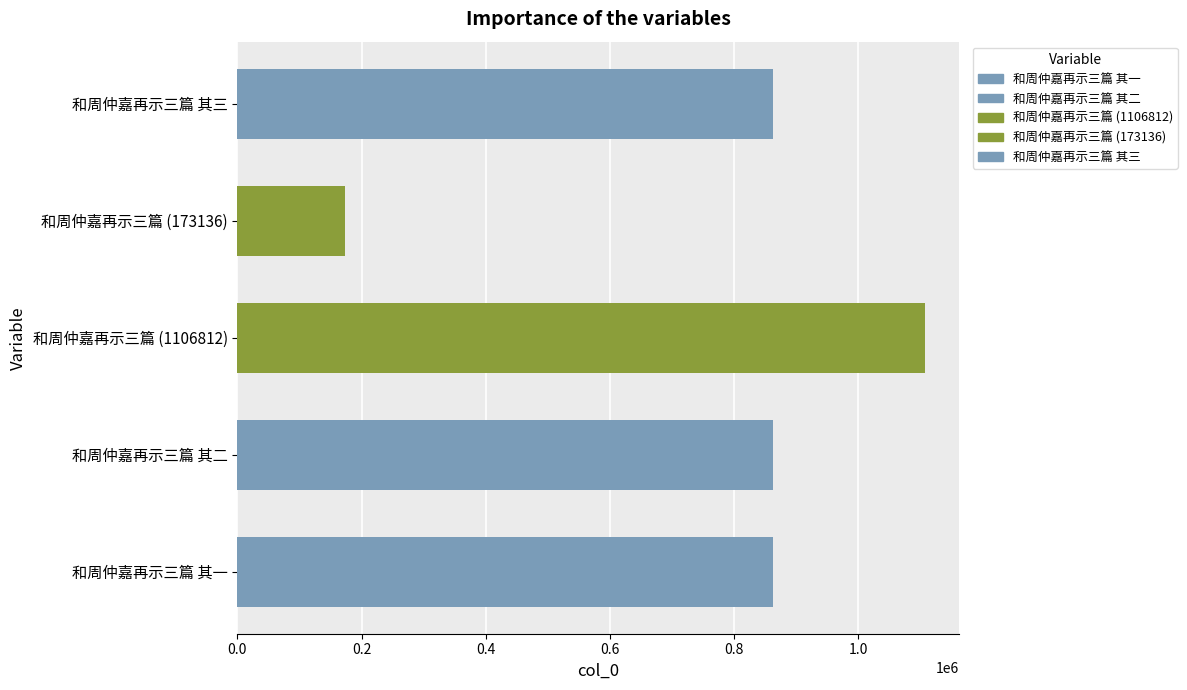

Approximately how many times larger is the value at 和周仲嘉再示三篇 其三 compared to 和周仲嘉再示三篇 其二?

1.0